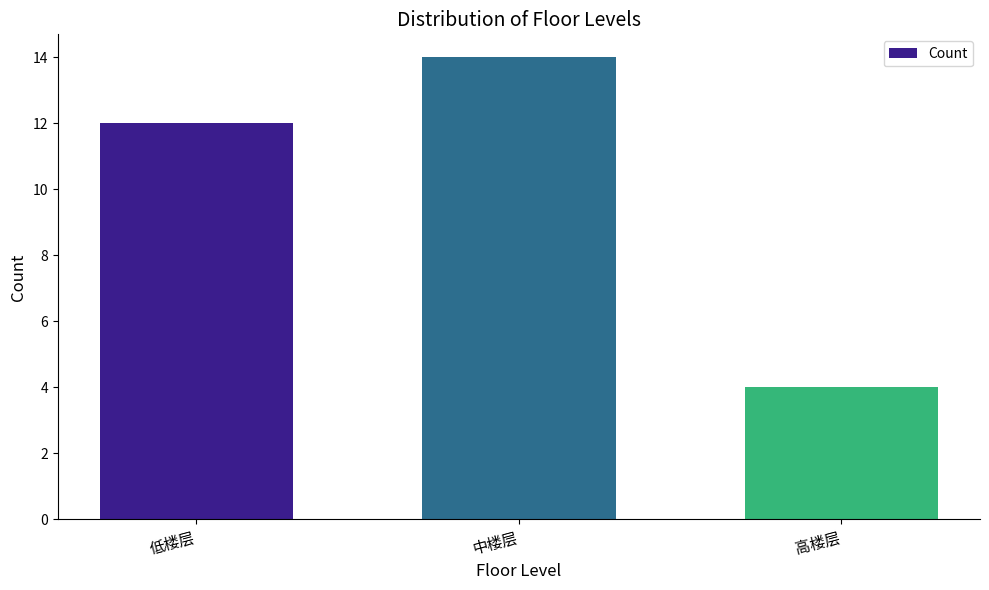

Which category has the lowest value across all series?

高楼层